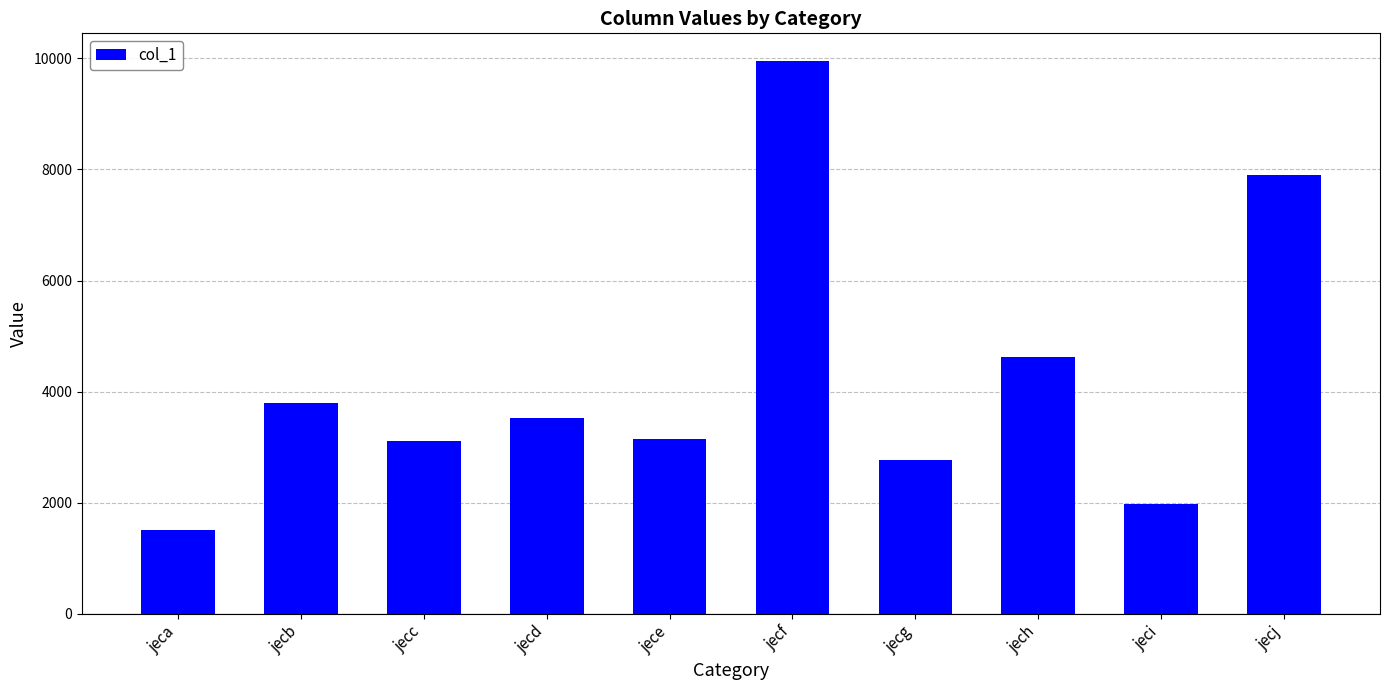

What is the value of the 9th bar from the left?

1972